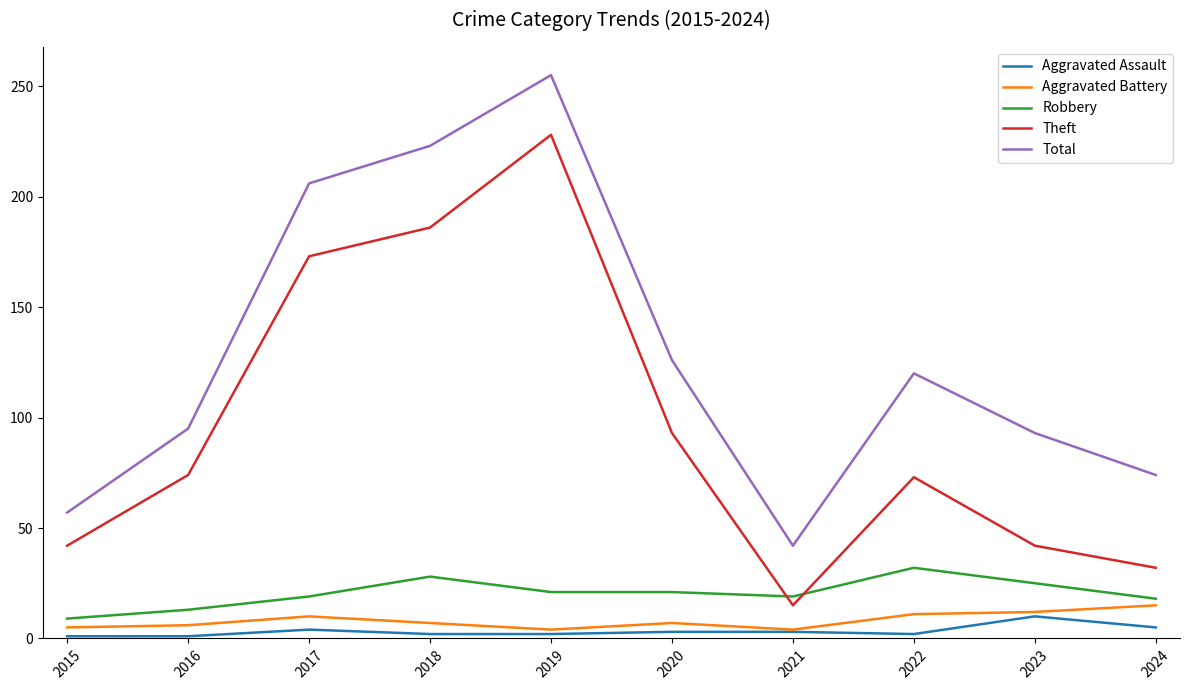

True or false: Robbery and Total intersect in this chart.

False